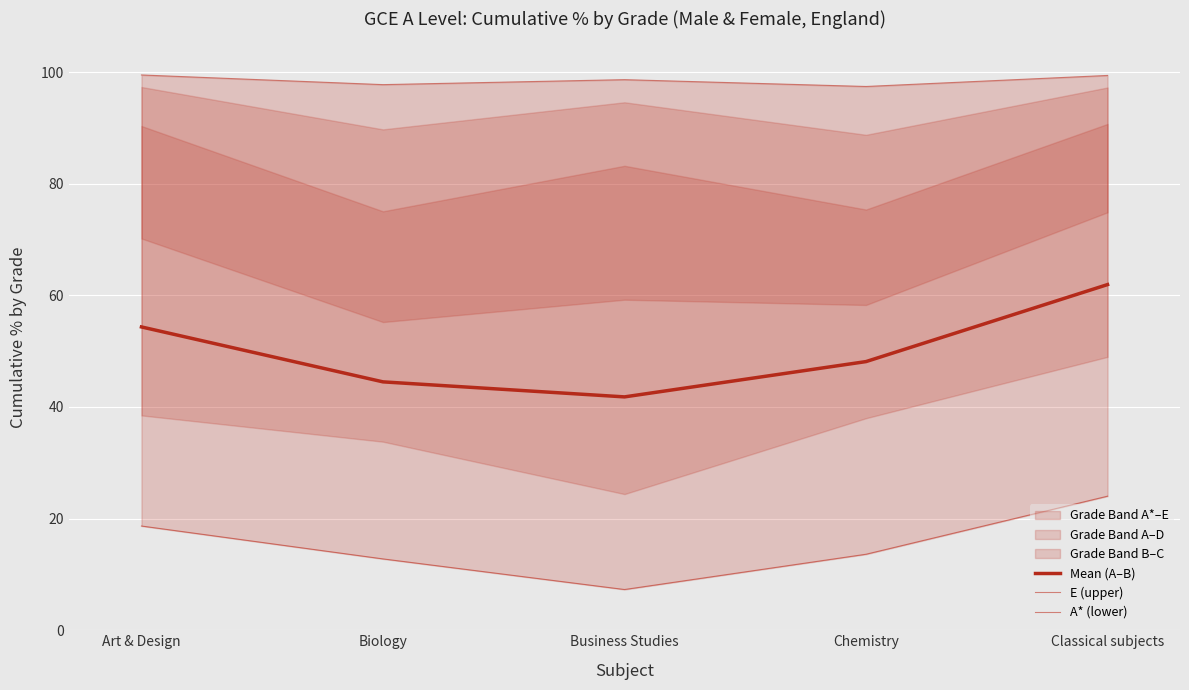

Reading left to right, list all the values displayed in this chart.

Mean (A–B): Art & Design=54.3	Biology=44.5	Business Studies=41.8	Chemistry=48.1	Classical subjects=61.9
E (upper): Art & Design=99.5	Biology=97.7	Business Studies=98.6	Chemistry=97.4	Classical subjects=99.4
A* (lower): Art & Design=18.7	Biology=12.8	Business Studies=7.3	Chemistry=13.6	Classical subjects=24.0